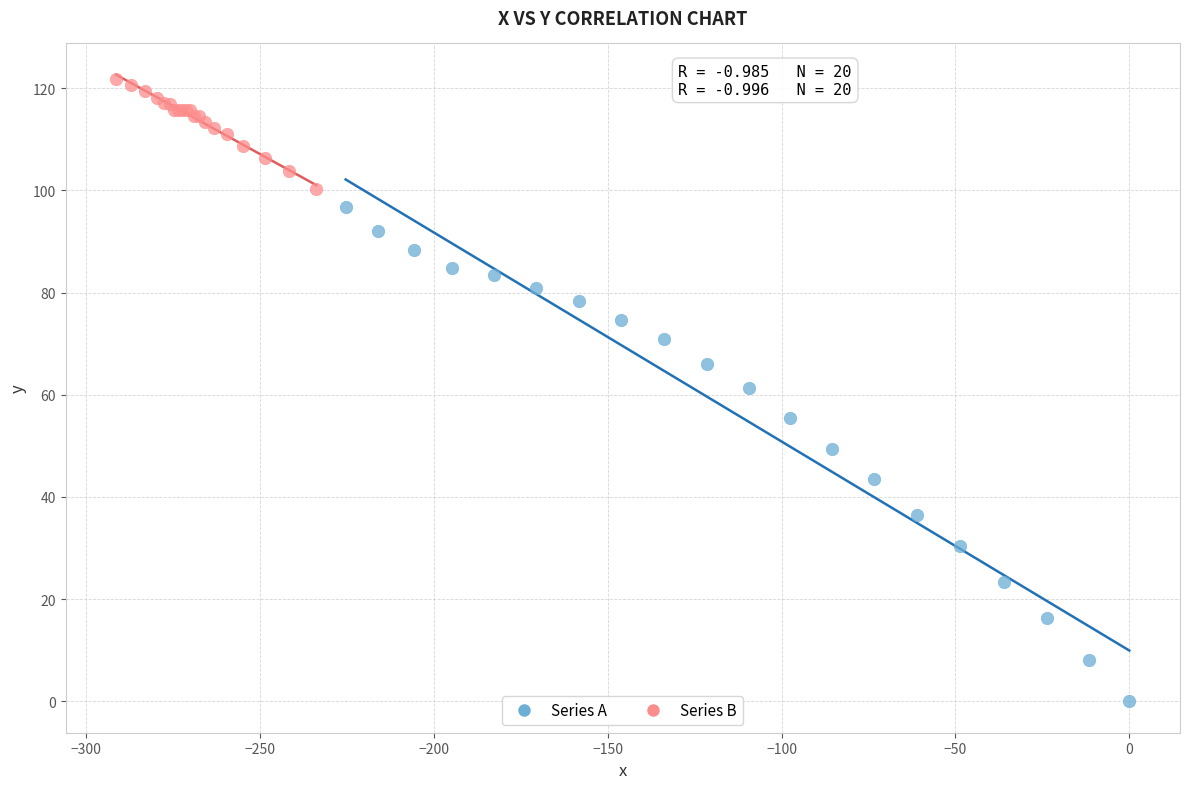

Which series has the largest Y range (max minus min)?

Series A